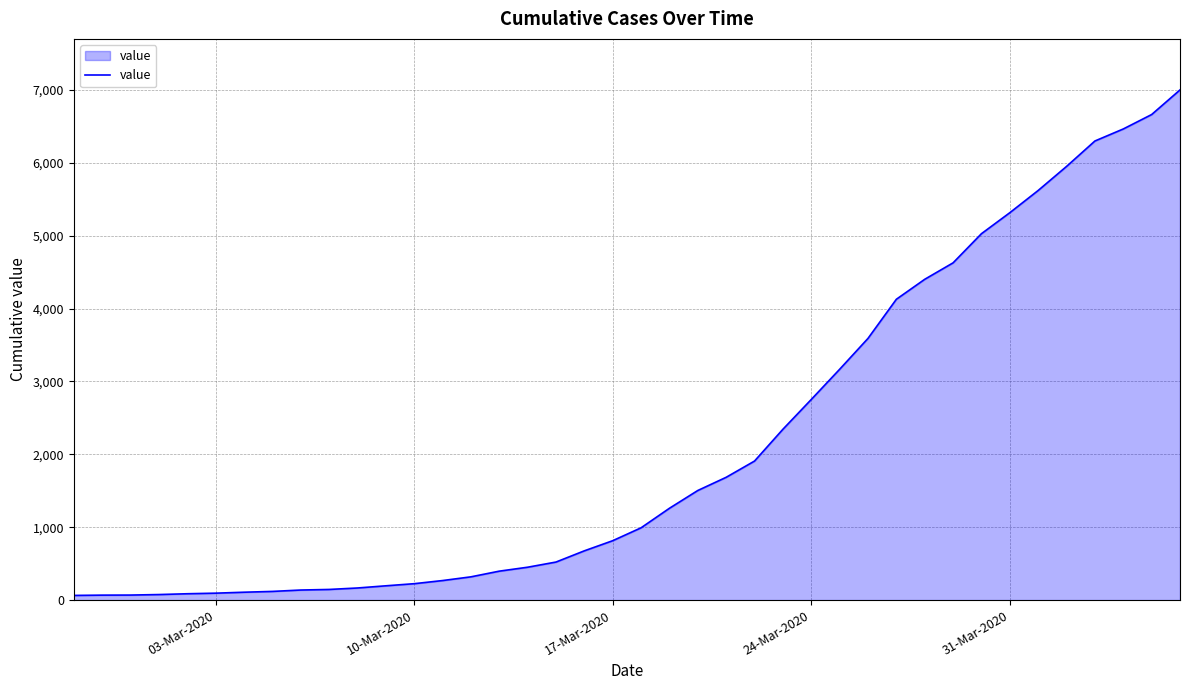

What is the greatest value displayed?

7001